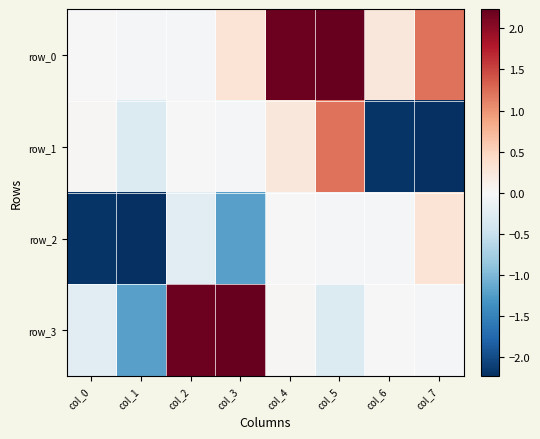

What is the difference between the row_0 values at col_2 and col_4?

2.2